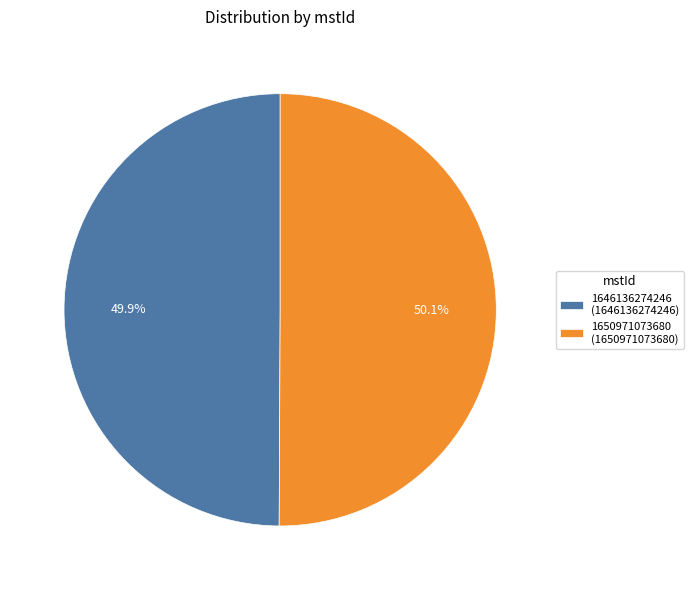

Does any single category account for the majority?

Yes